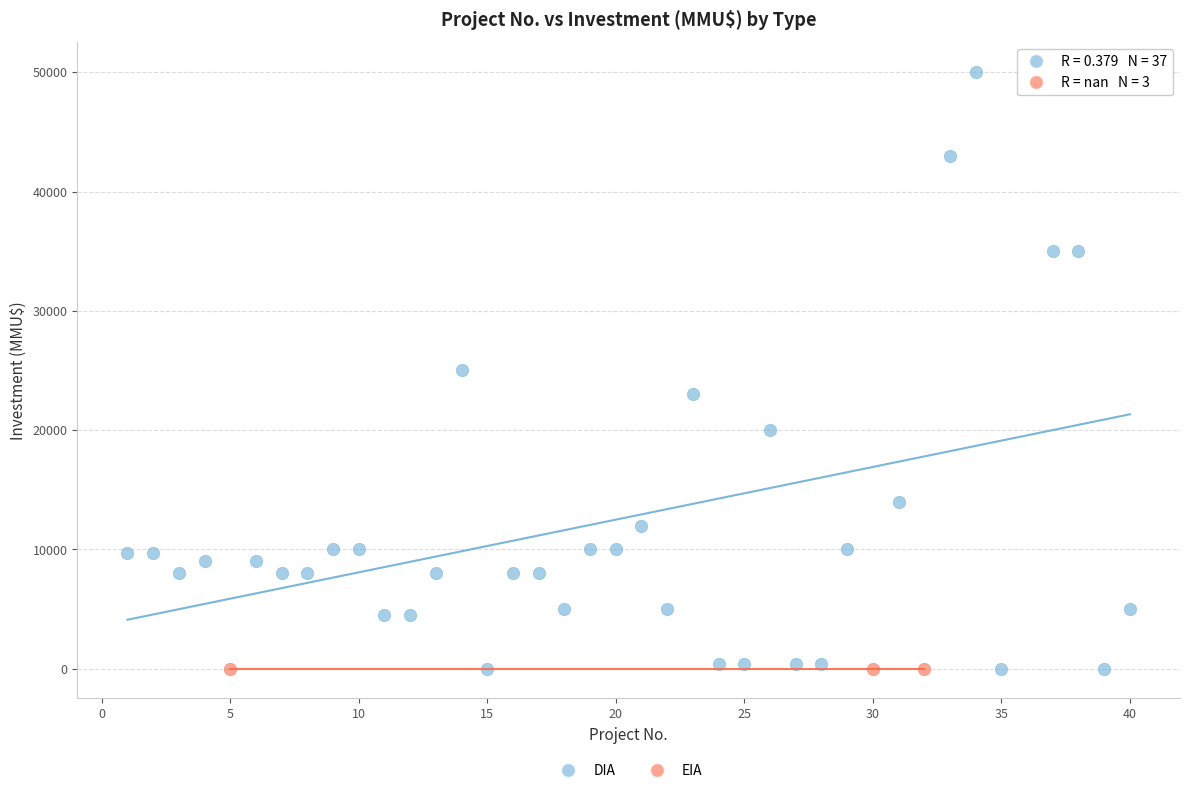

Which series contains the highest Y value?

DIA